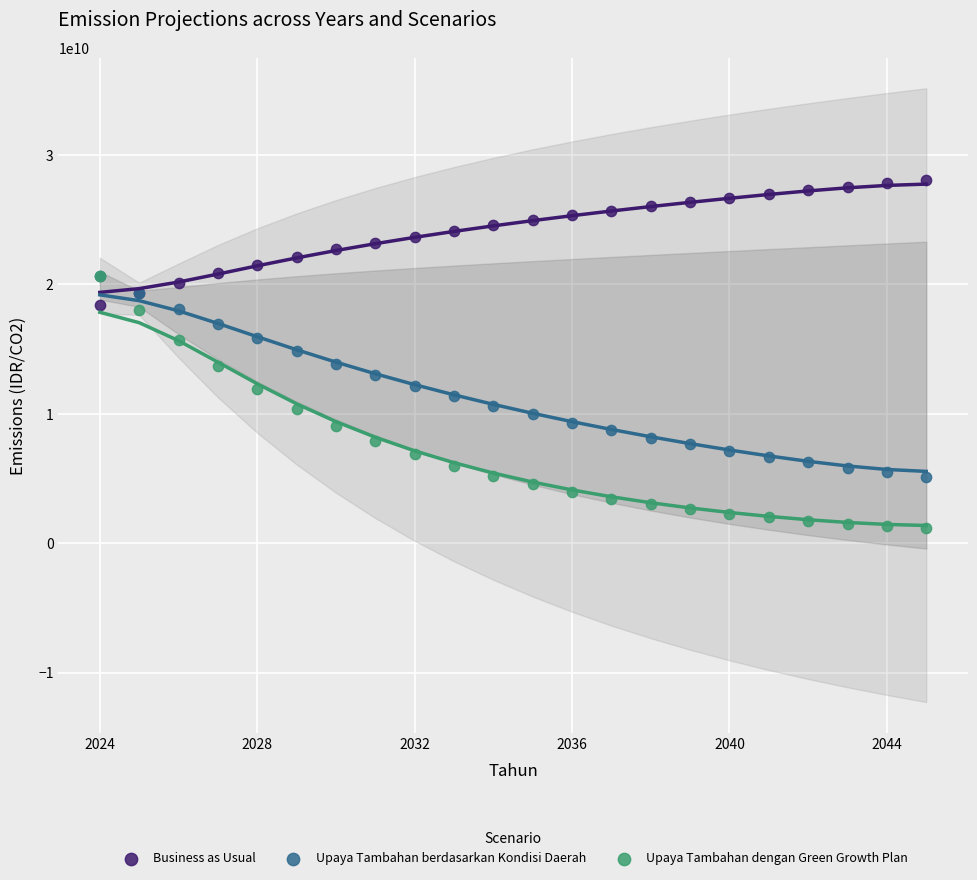

Which series contains the highest Y value?

Business as Usual